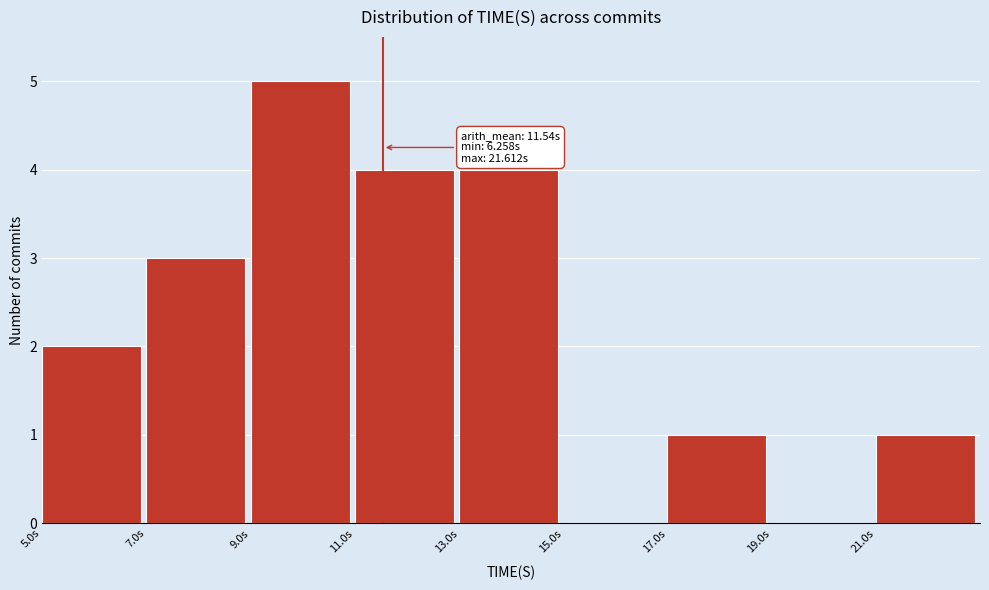

Which range on the x-axis has the tallest bar?

9 to 11